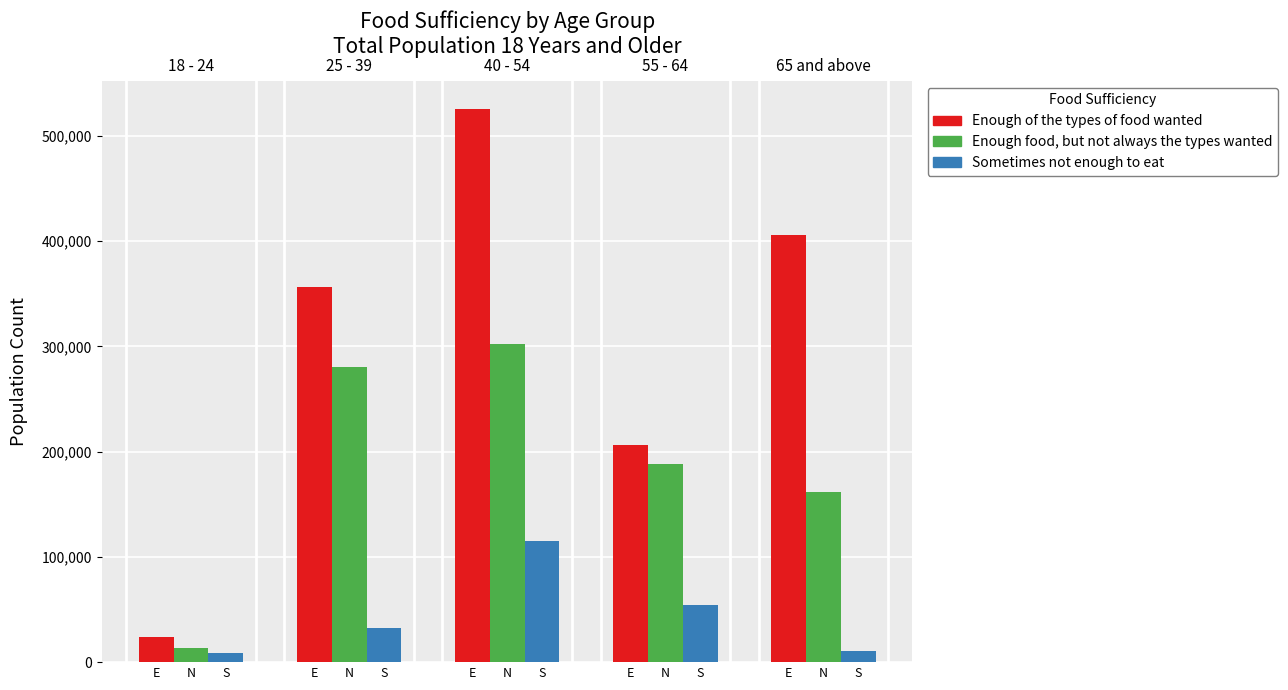

Which series changed the most between E and N?

Enough of the types of food wanted